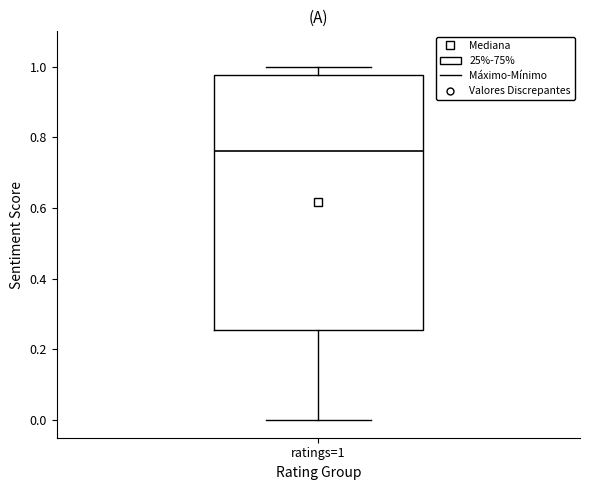

Where does the upper whisker of the box for ratings=1 end on the y-axis? The values are not printed on the chart, so give them approximately, as read against the axis.

1.00